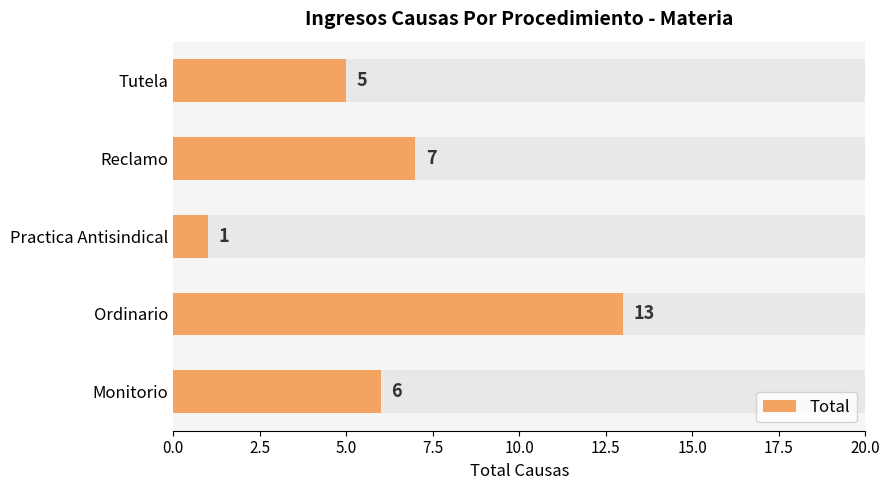

How many data points does each series have?

5